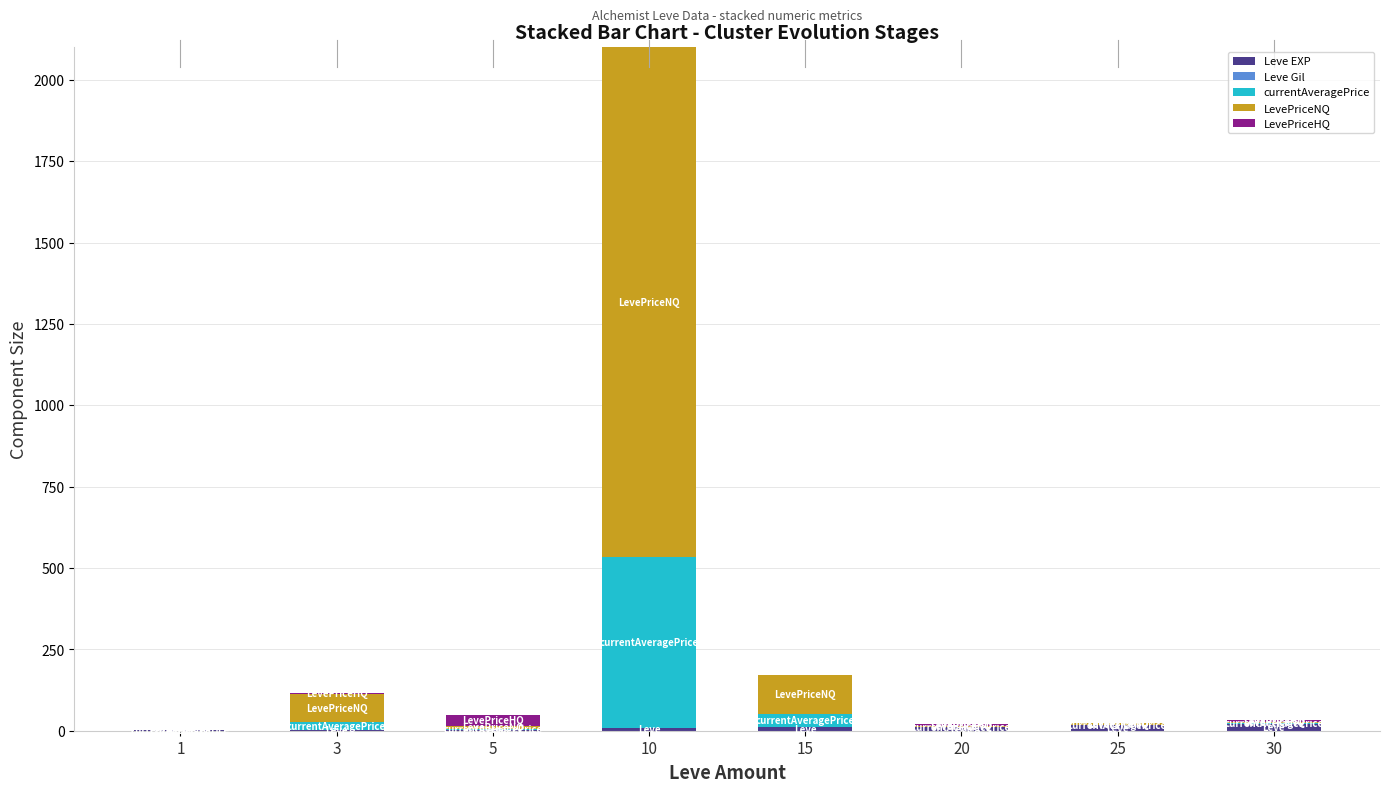

At which category is the sum across all series the highest?

10